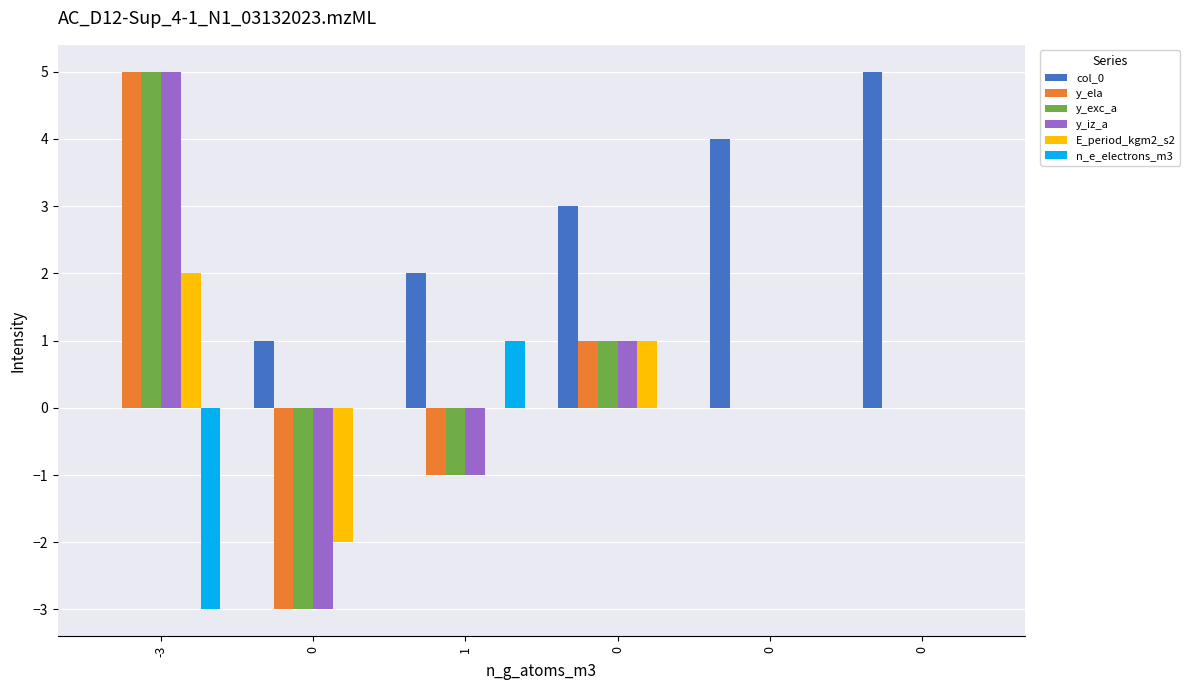

What is the minimum value for y_exc_a?

-3